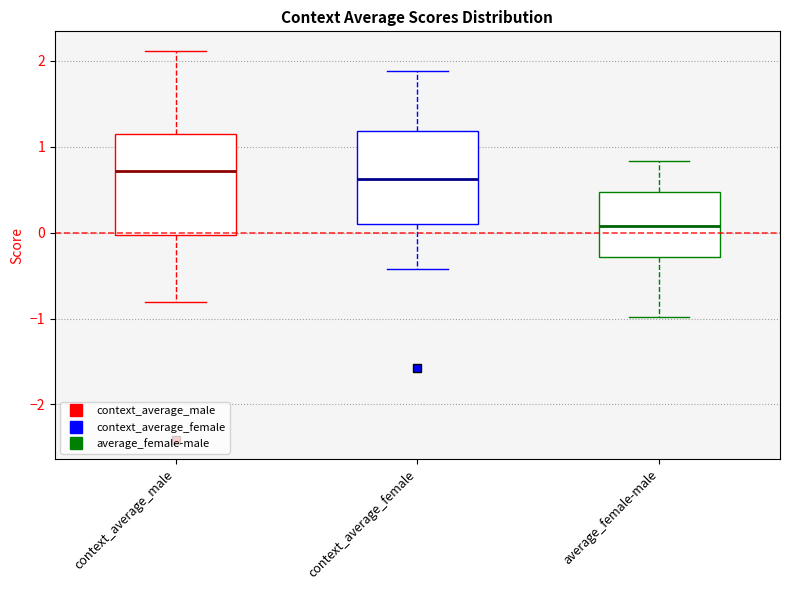

Reading left to right, transcribe this box plot: for each box, give where its median line is, the range the box spans, and where its two whiskers end, as read against the y-axis. The values are not printed on the chart, so give them approximately, as read against the axis.

context_average_male: median 0.7, box 0.0 to 1.1, whiskers -0.8 to 2.1
context_average_female: median 0.6, box 0.1 to 1.2, whiskers -0.4 to 1.9
average_female-male: median 0.1, box -0.3 to 0.5, whiskers -1.0 to 0.8